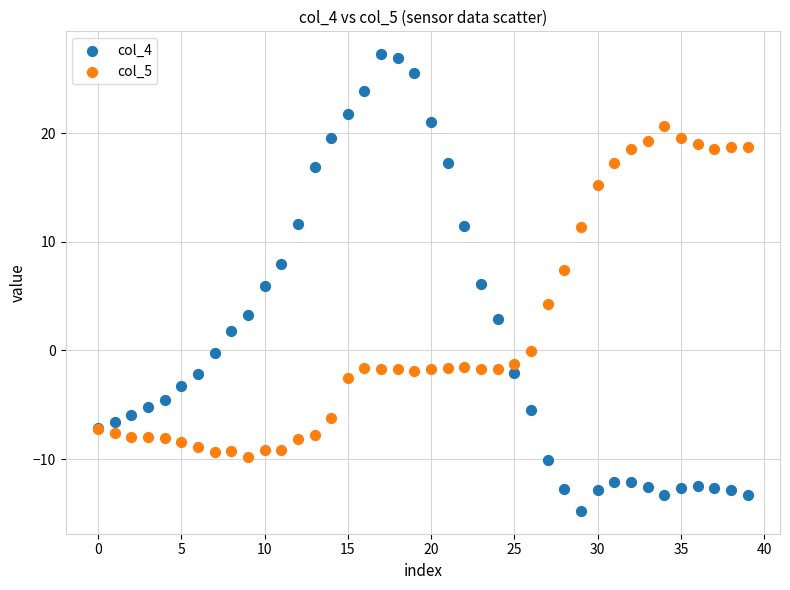

Which series has the widest spread of Y values?

col_4